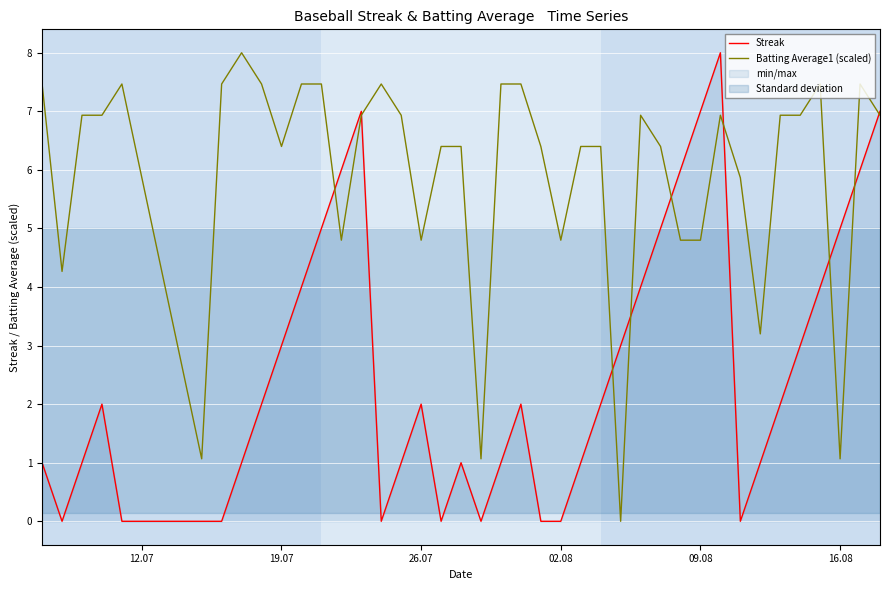

How many lines are shown in the chart?

2